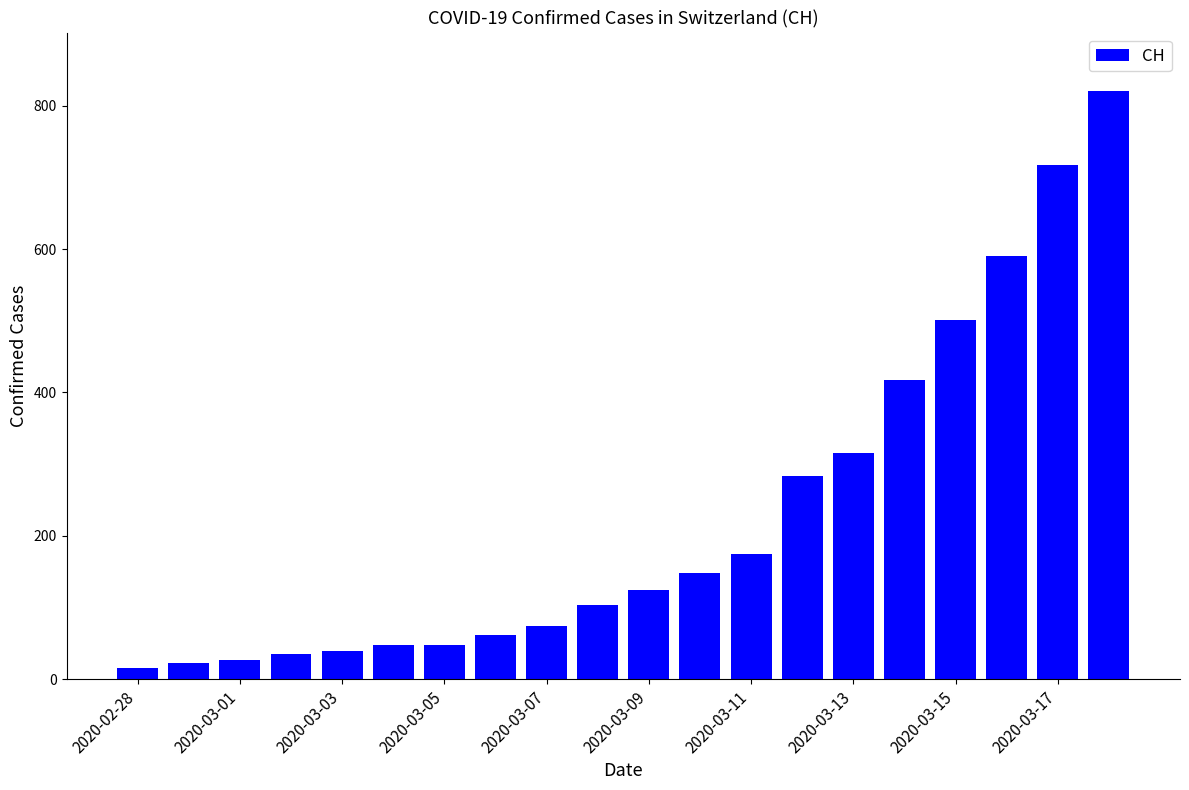

What is the value of the 5th bar from the left?

39